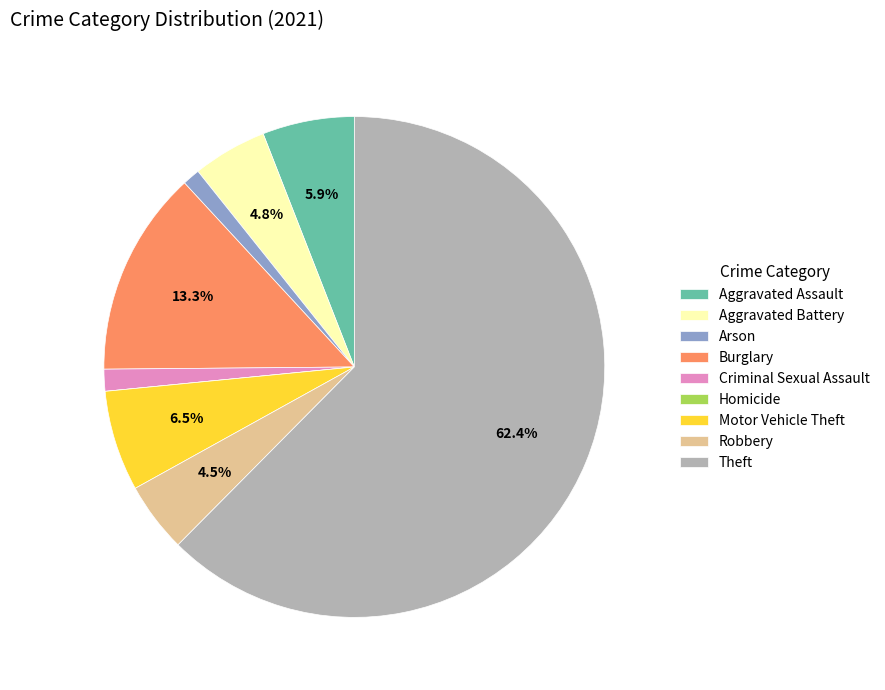

What percentage is the Burglary slice, to the nearest percent?

13%